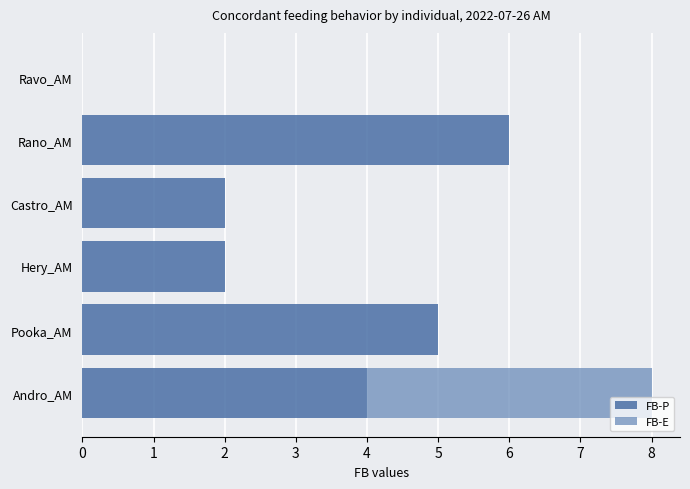

What are all the series names shown in the legend?

FB-P, FB-E